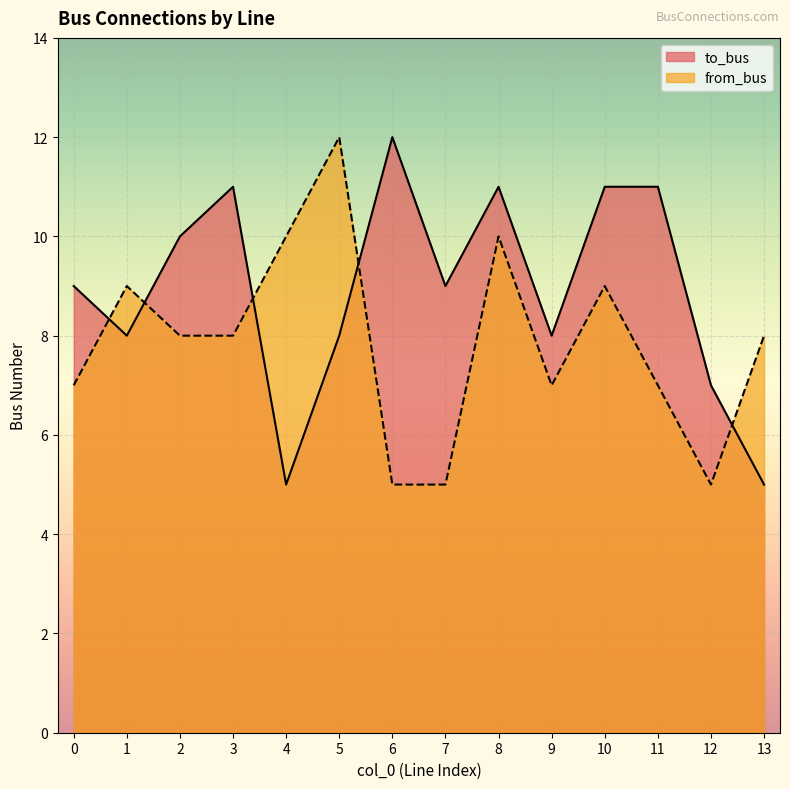

What are all the series names shown in the legend?

to_bus, from_bus